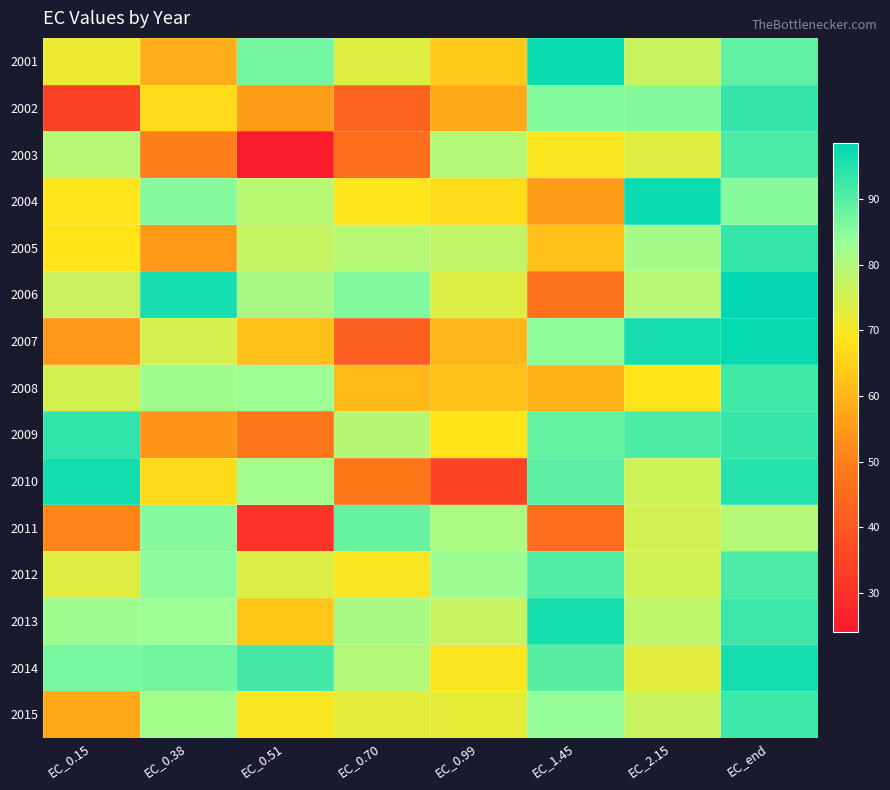

At EC_2.15, list the series in order from largest to smallest.

2004, 2007, 2009, 2002, 2005, 2006, 2013, 2001, 2015, 2010, 2012, 2011, 2003, 2014, 2008